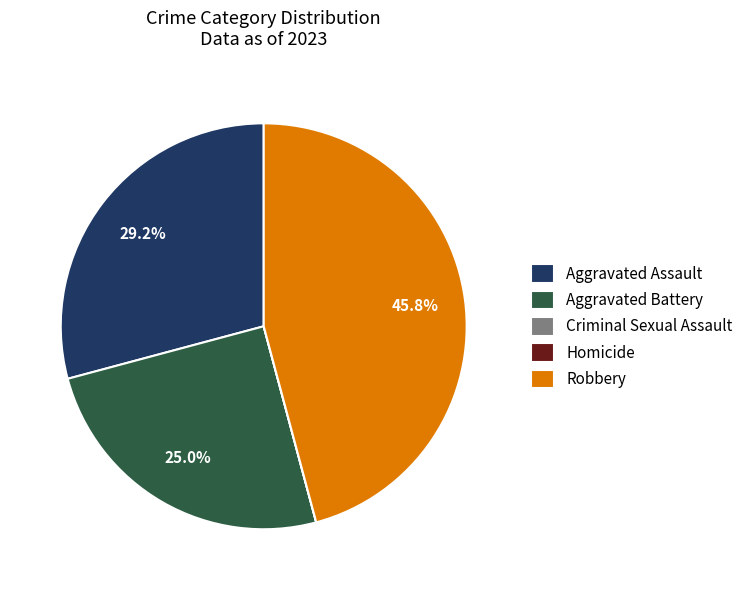

Between Robbery and Aggravated Assault, which is larger?

Robbery